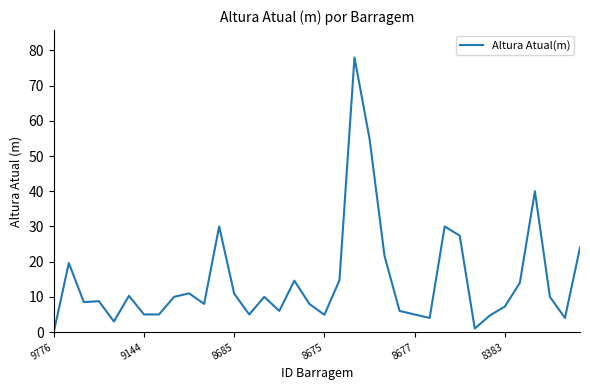

What is the maximum value shown in the chart?

78.0